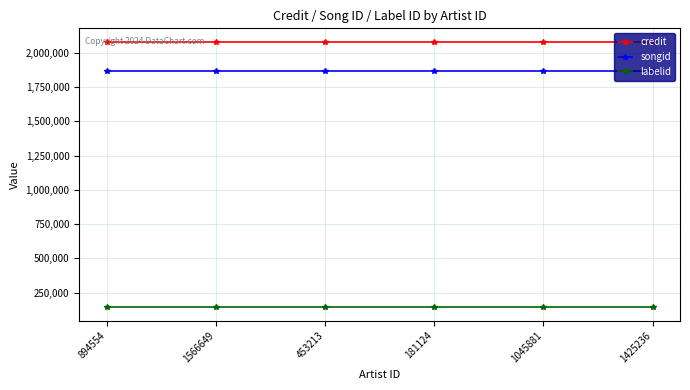

True or false: songid and credit intersect in this chart.

False